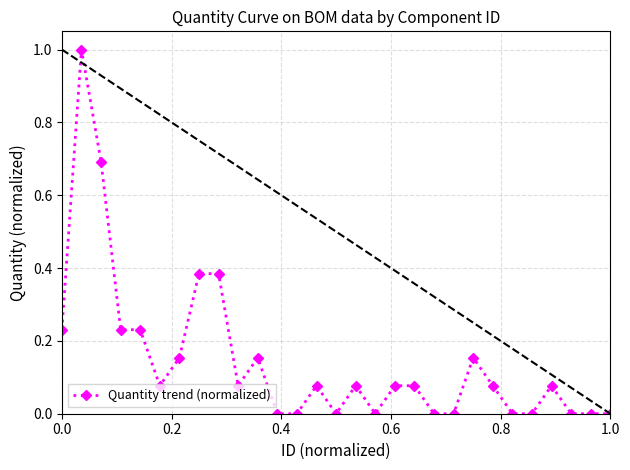

True or false: there are more than 0 points higher than both neighbors.

True